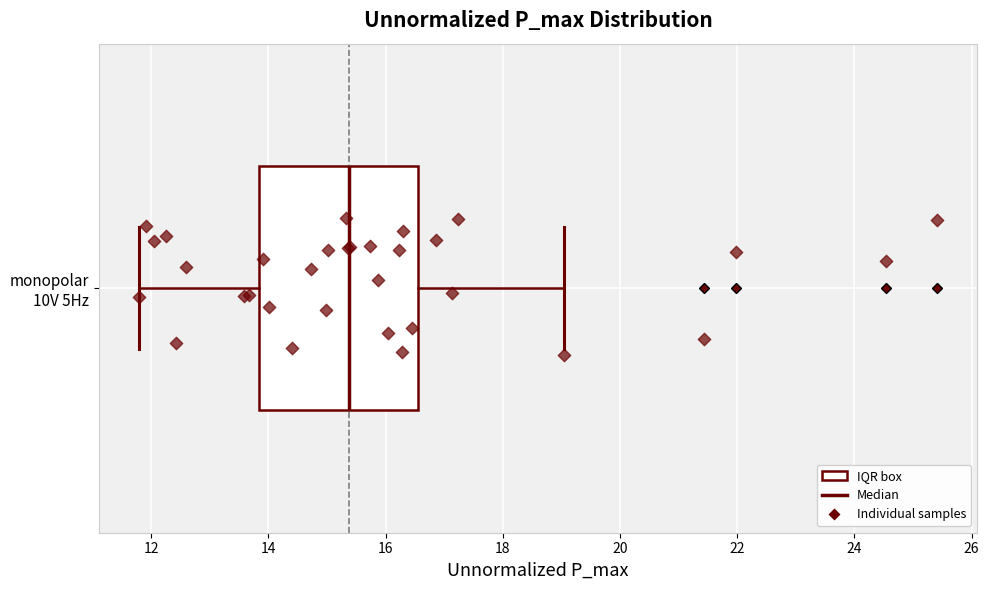

Read this box plot against the x-axis: the position of the median line, the range covered by the box, and the ends of both whiskers. The values are not printed on the chart, so give them approximately, as read against the axis.

median 15.4, box 13.8 to 16.6, whiskers 11.8 to 19.0